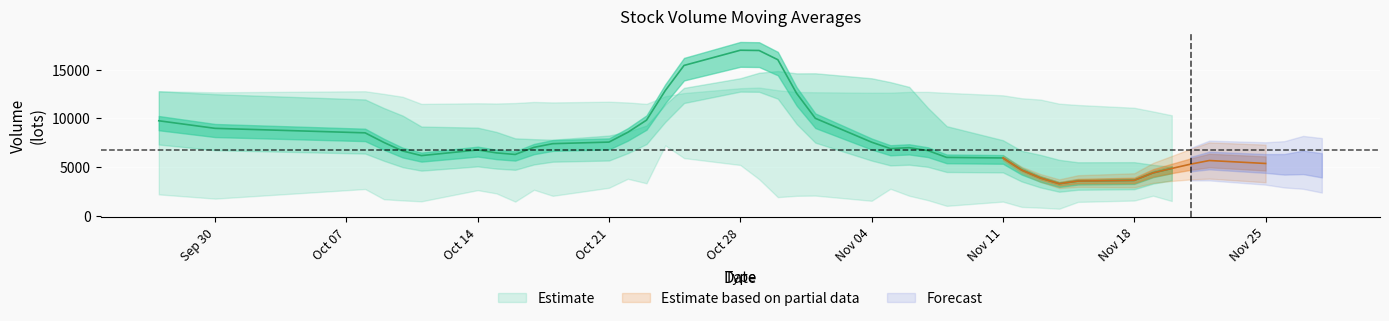

What is the difference between the highest and lowest values at 2019-11-19?

3836.8